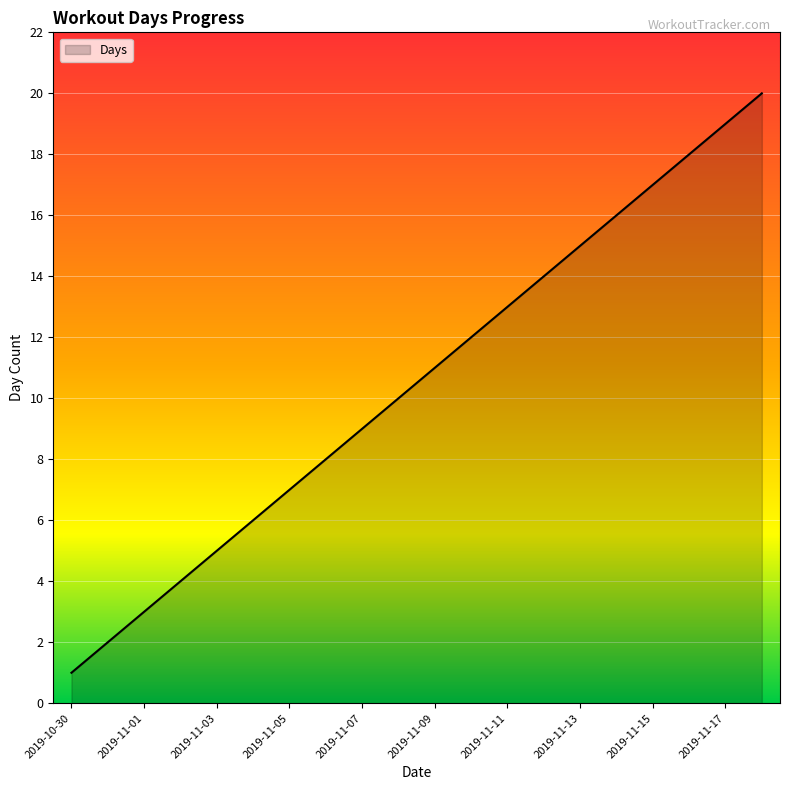

How many values are below 11?

10